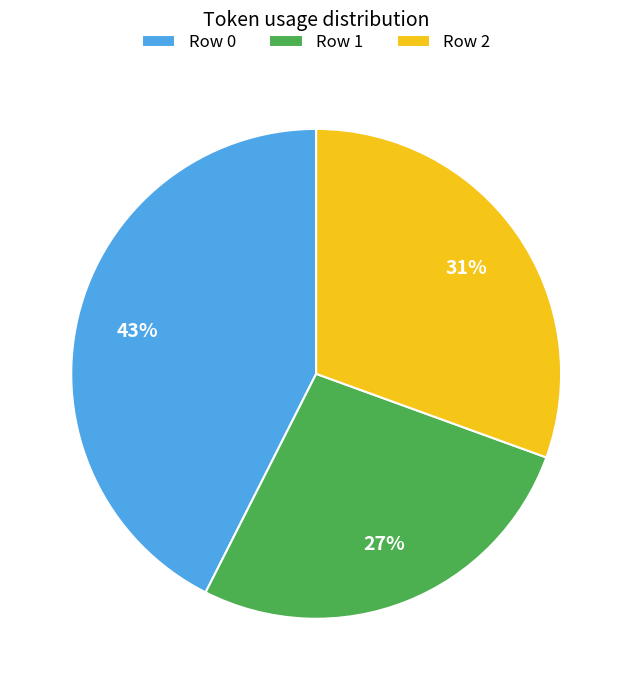

To the nearest percent, what portion does Row 1 represent?

27%